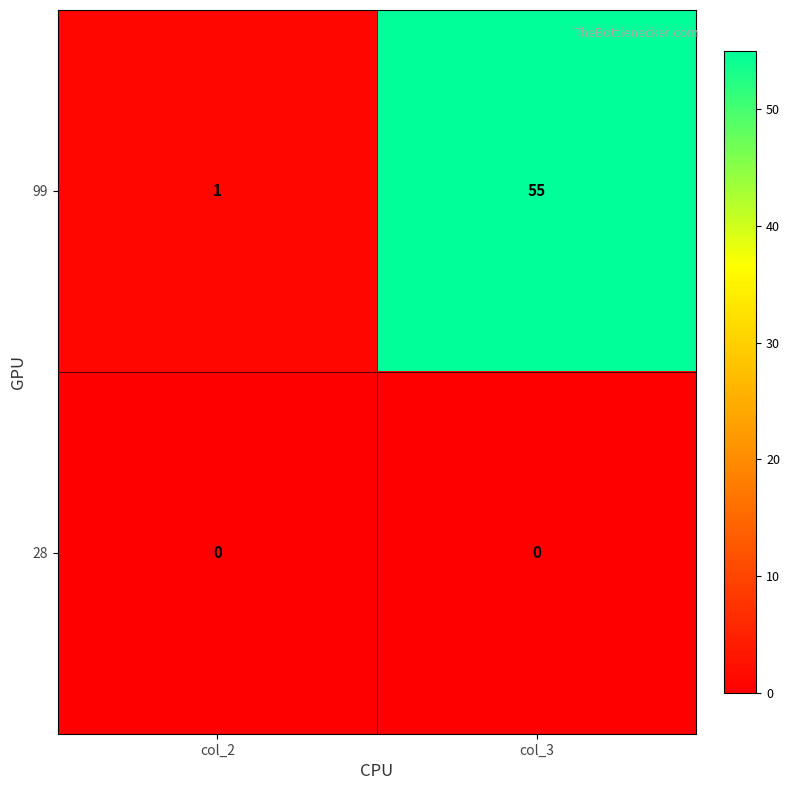

List the series in order of their peak value, lowest first.

28, 99